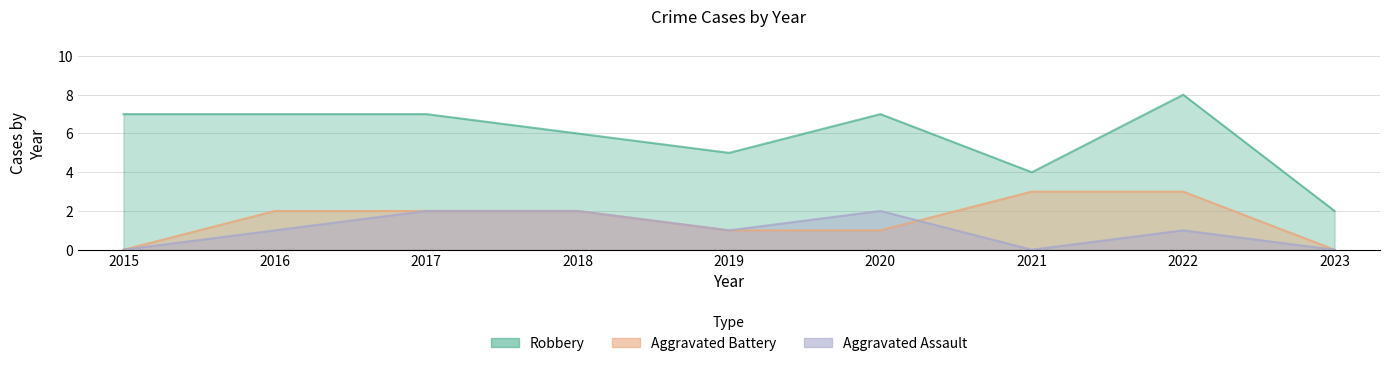

True or false: Aggravated Battery has a value of -2 at 2015.

False